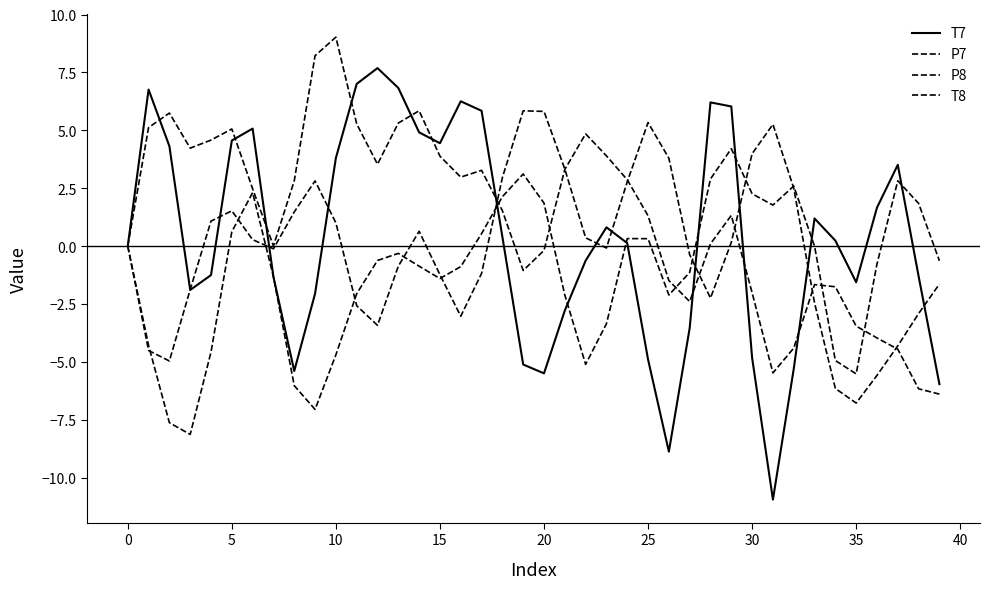

Reading left to right, list all the values displayed in this chart.

T7: 0.0	6.8	4.3	-1.9	-1.2	4.6	5.1	-1.3	-5.4	-2.1	3.8	7.0	7.7	6.8	4.9	4.4	6.3	5.8	0.4	-5.1	-5.5	-2.8	-0.6	0.8	0.1	-4.9	-8.9	-3.5	6.2	6.0	-4.8	-10.9	-5.3	1.2	0.2	-1.6	1.7	3.5	-1.3	-6.0
P7: -0.0	5.1	5.7	4.2	4.6	5.1	2.5	0.0	2.8	8.2	9.0	5.3	3.5	5.3	5.8	3.9	3.0	3.3	1.5	-1.1	-0.2	3.3	4.8	3.9	2.9	1.3	-1.5	-2.4	0.1	1.3	-2.0	-5.5	-4.4	-1.7	-1.8	-3.5	-4.0	-4.5	-6.2	-6.4
P8: -0.0	-4.5	-5.0	-1.9	1.1	1.5	0.3	-0.1	1.5	2.8	1.0	-2.6	-3.4	-0.9	0.6	-1.2	-3.0	-1.2	3.0	5.8	5.8	3.3	0.4	-0.1	2.8	5.3	3.8	-0.4	-2.2	0.2	4.0	5.3	2.5	-2.4	-6.1	-6.8	-5.6	-4.3	-2.9	-1.6
T8: 0.0	-4.3	-7.6	-8.1	-4.6	0.6	2.3	-1.3	-6.0	-7.1	-4.7	-2.1	-0.6	-0.3	-0.9	-1.4	-0.9	0.5	2.1	3.1	1.9	-2.1	-5.1	-3.4	0.3	0.3	-2.1	-1.1	2.9	4.2	2.3	1.8	2.6	-0.0	-4.9	-5.5	-0.8	2.8	1.8	-0.6